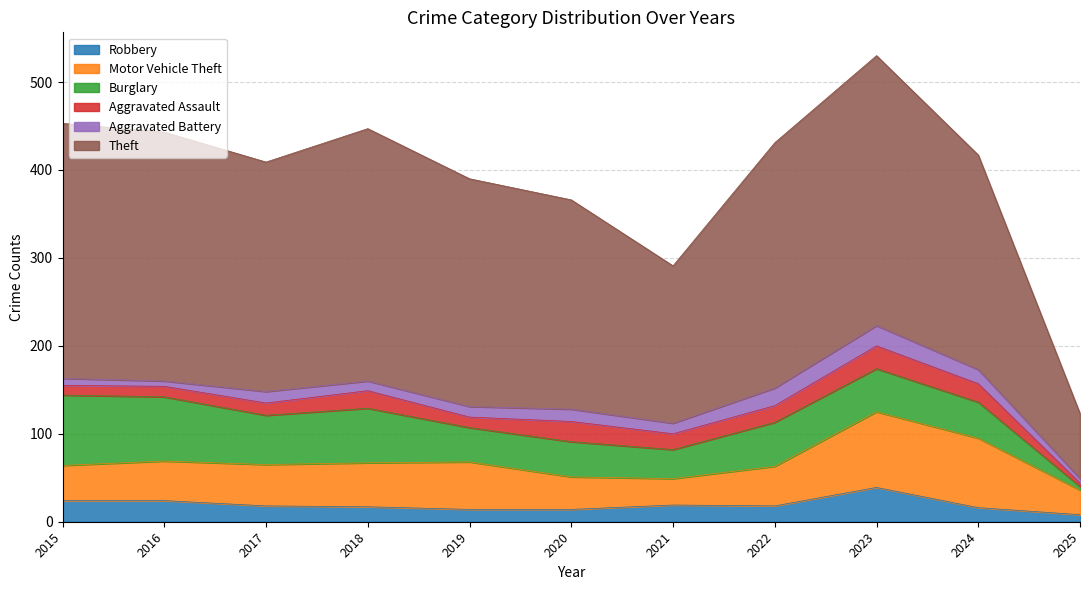

What is the value of the Aggravated Battery point at the 1st from the left?

8